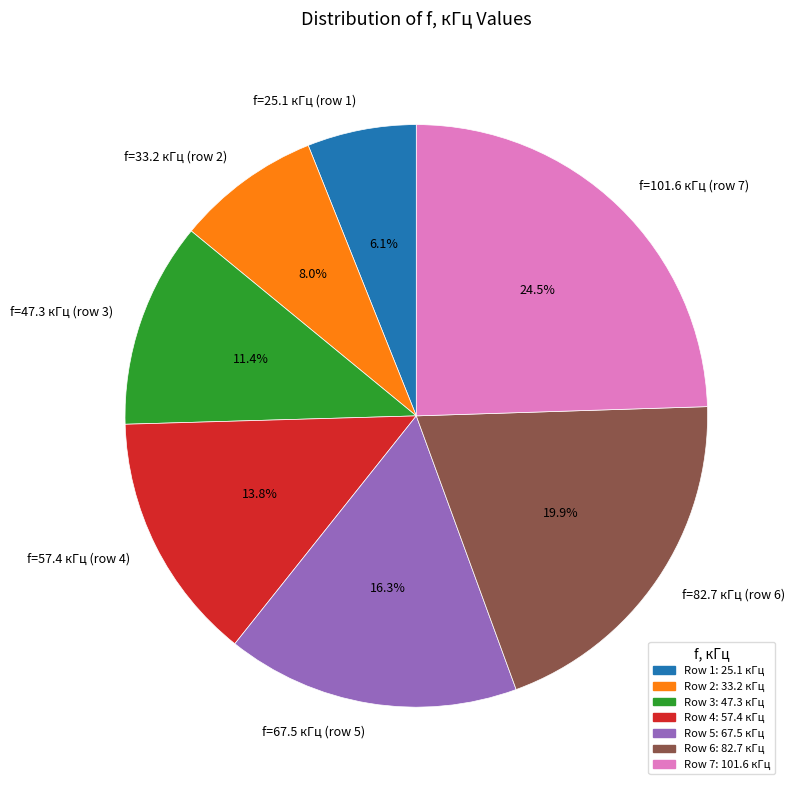

Does any single category account for the majority?

No